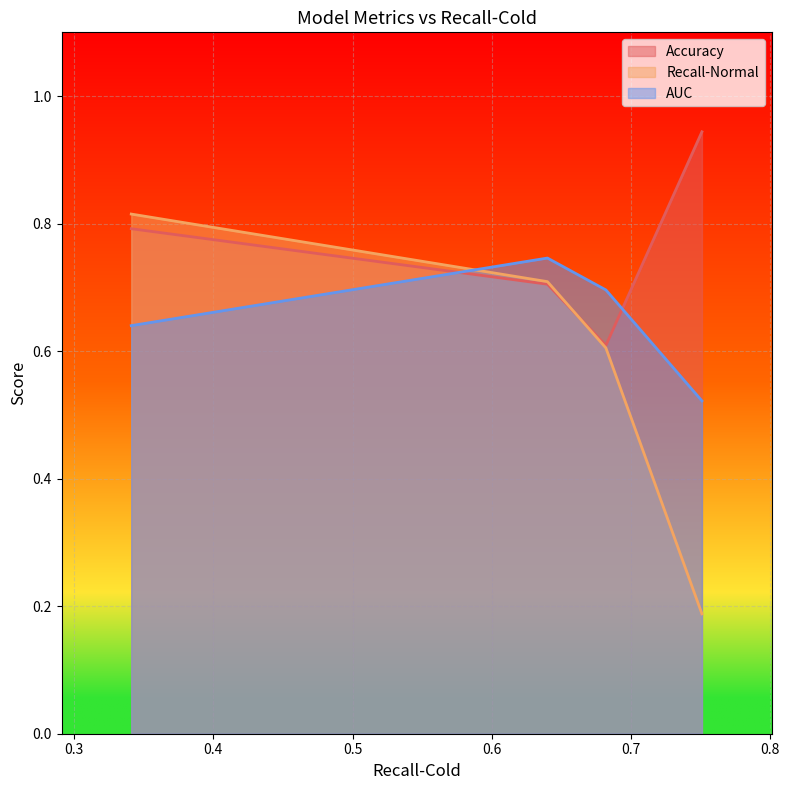

What is the highest value of the AUC series?

0.7